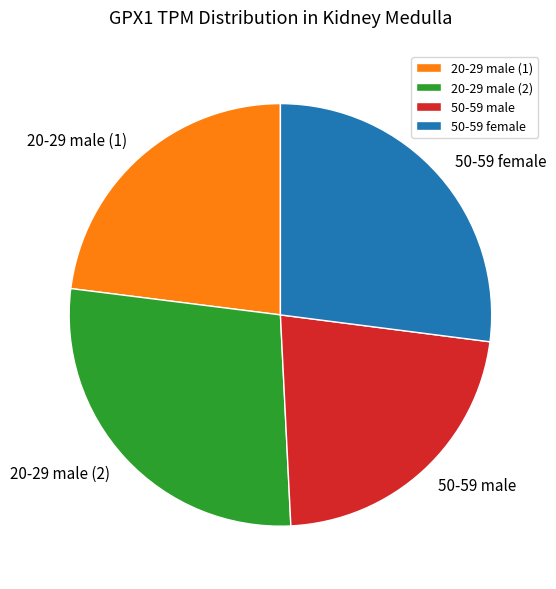

The 50-59 male slice represents 22% of the pie. True or false?

True